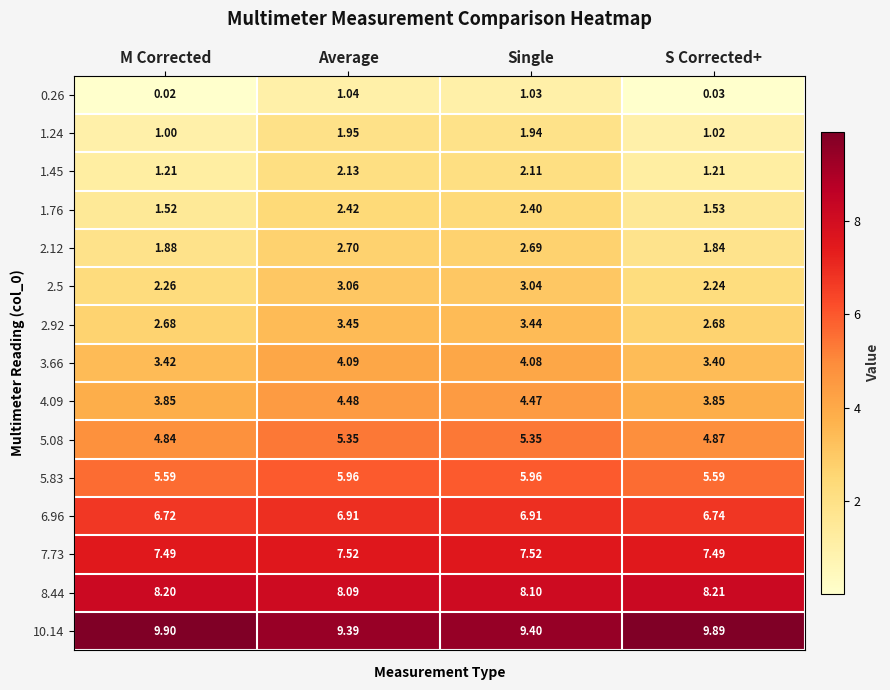

What is the total value across all series at Average?

68.5